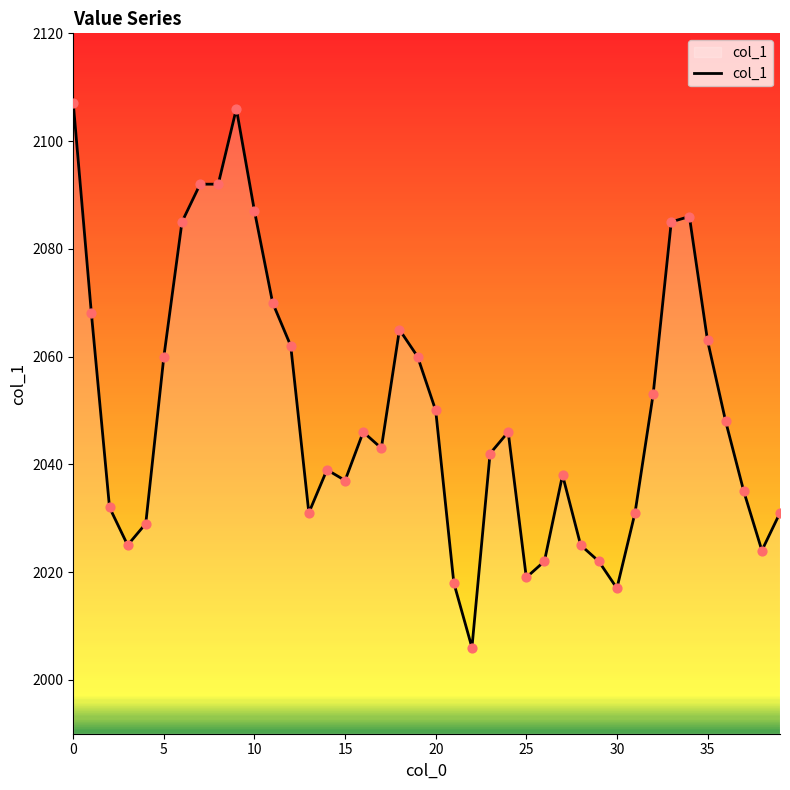

What is the smallest value displayed?

2006